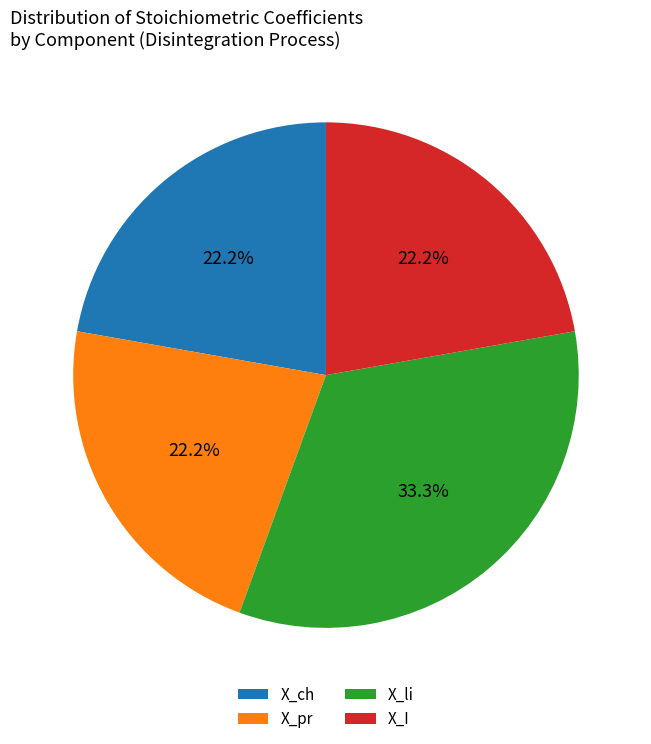

Does X_pr represent more than half of the total?

No